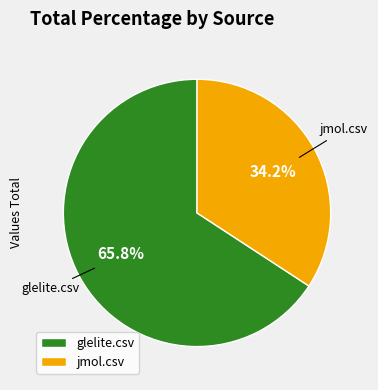

Rank the categories by value from lowest to highest.

jmol.csv, glelite.csv